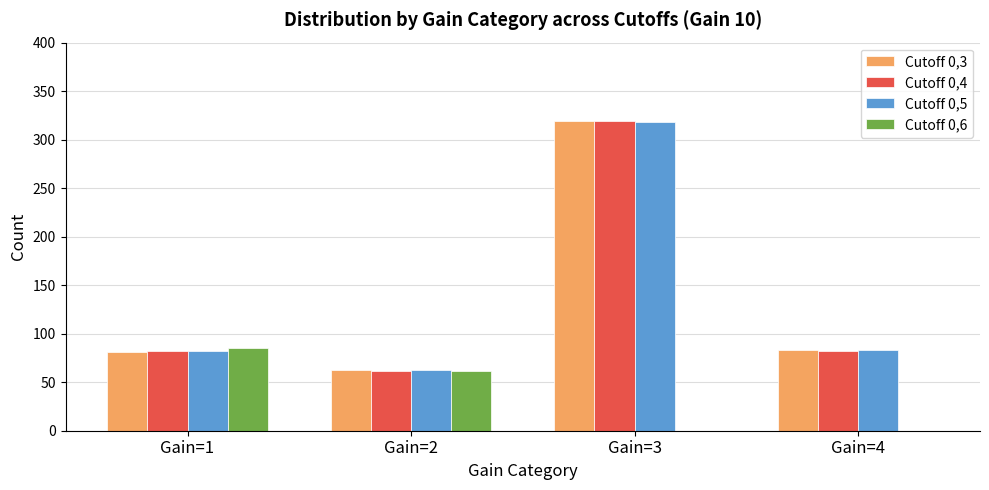

What is the greatest value displayed?

319